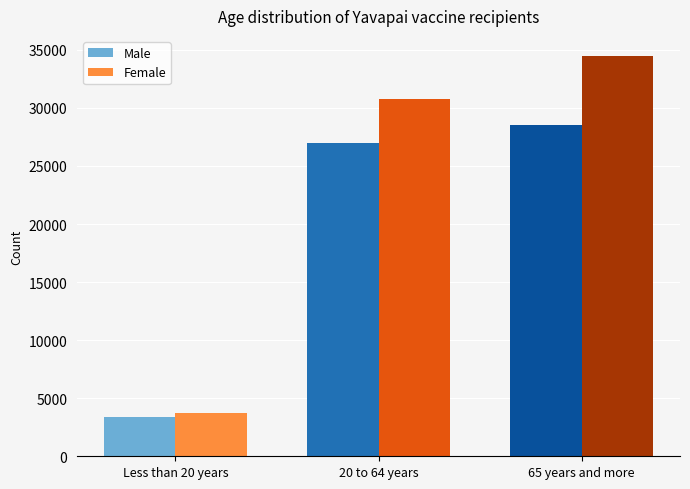

At how many categories does at least one series exceed 18540?

2